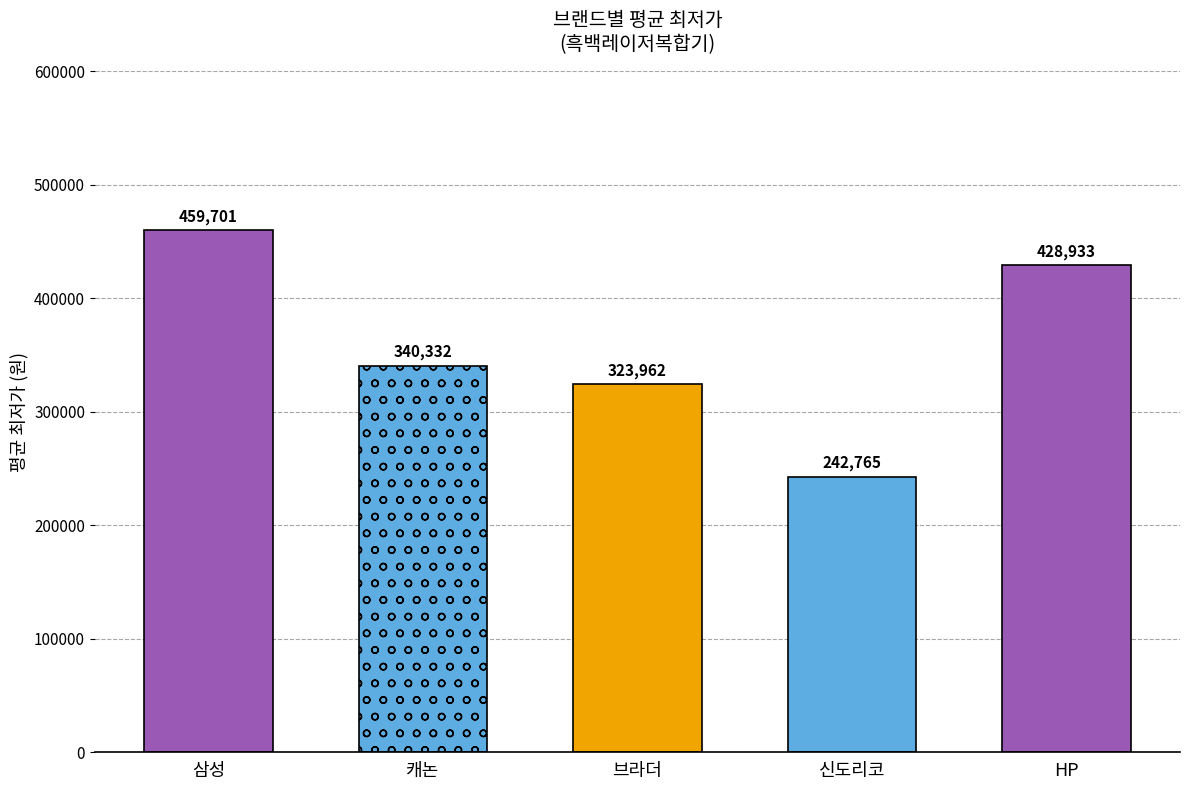

Which category has the highest value across all series?

삼성